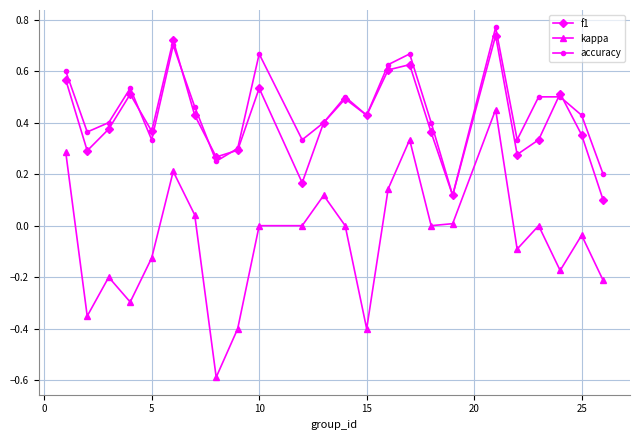

What is the minimum value for kappa?

-0.6